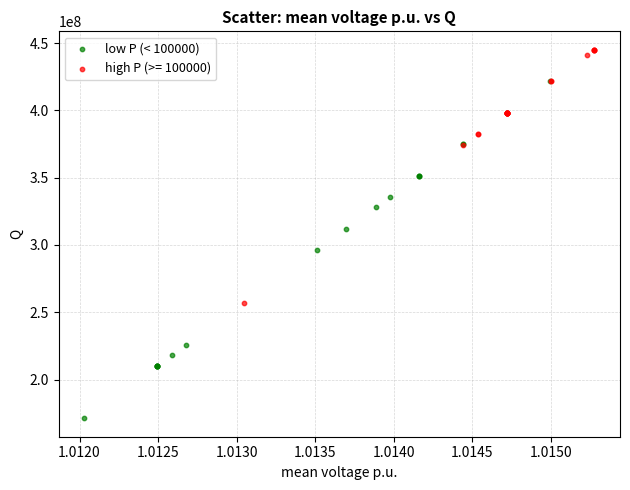

Which series contains the highest Y value?

high P (>= 100000)